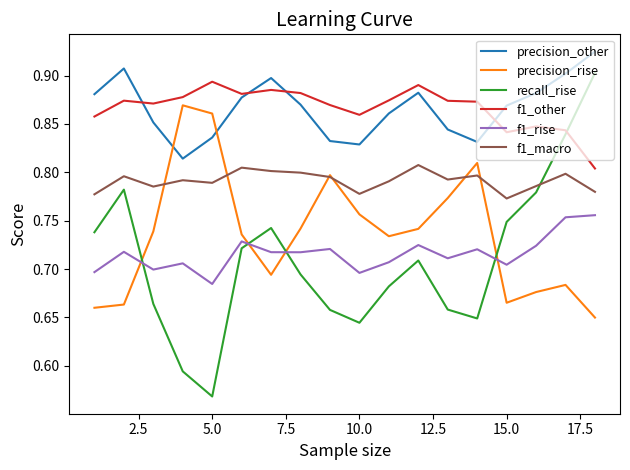

How many times do recall_rise and precision_rise cross each other?

4